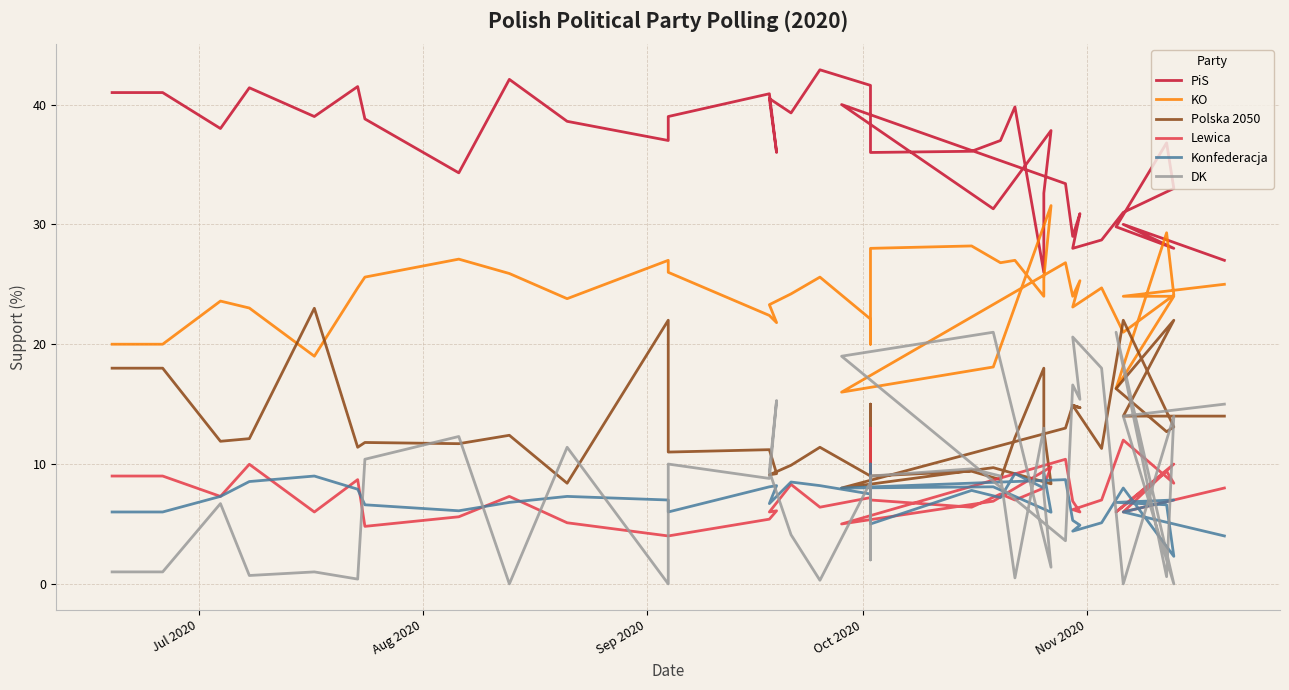

Is it true that Polska 2050 equals 19.0 at 34?

False